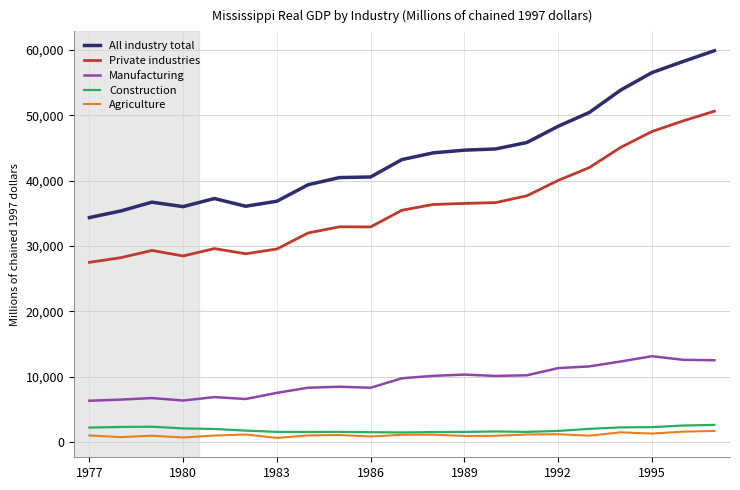

List the series in order of their peak value, highest first.

All industry total, Private industries, Manufacturing, Construction, Agriculture